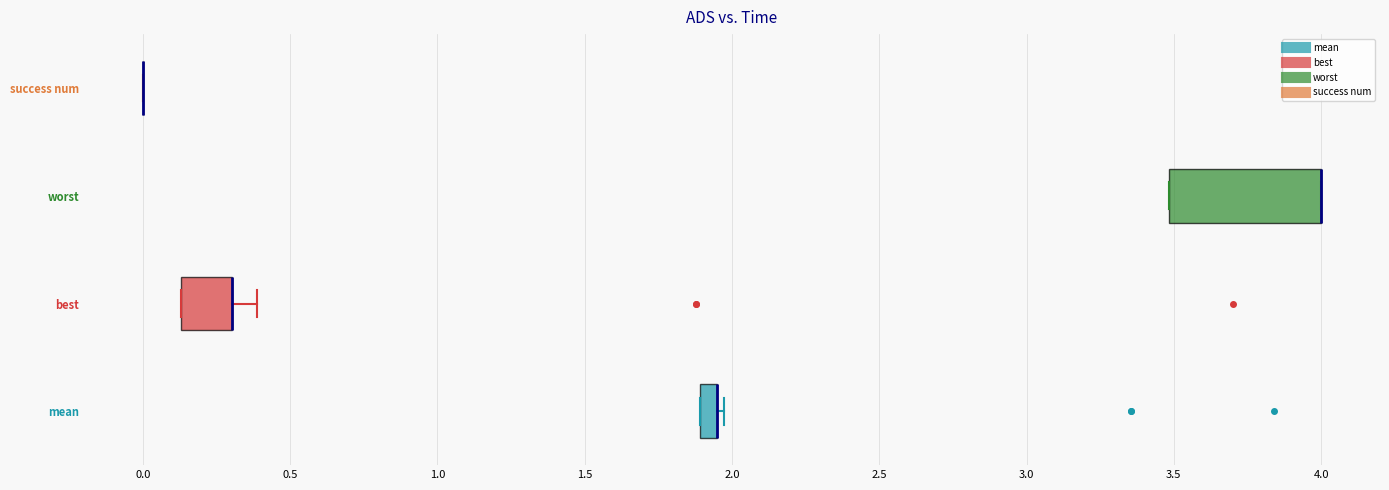

Which box is the widest, from its left edge to its right edge?

worst